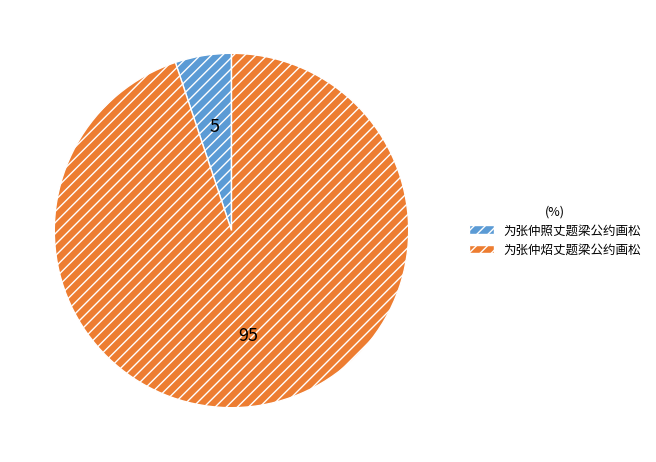

Is it true that 为张仲照丈题梁公约画松 is 1% of the pie?

False